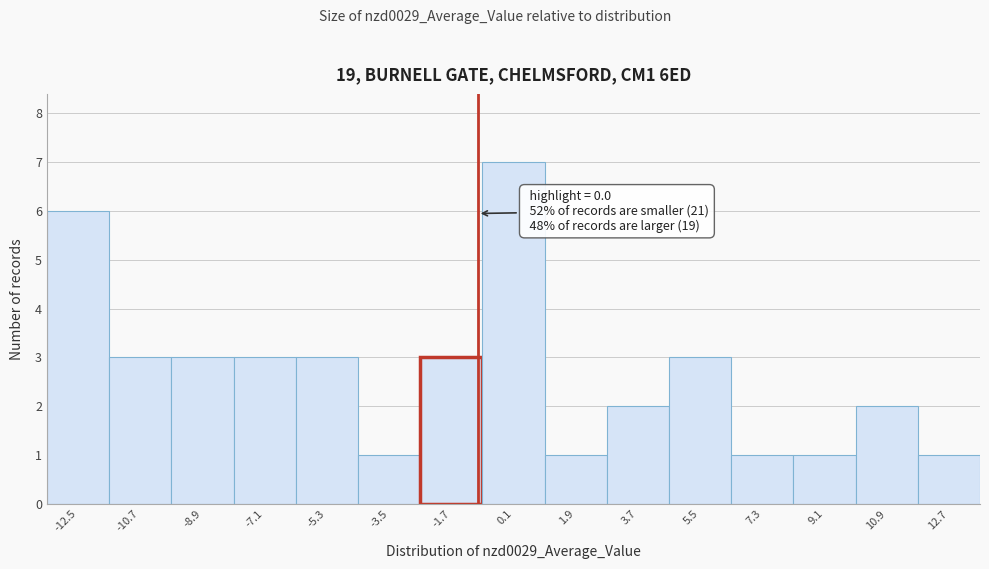

Reading left to right, extract all data points from this chart.

-12.5=6	-10.7=3	-8.9=3	-7.1=3	-5.3=3	-3.5=1	-1.7=3	0.1=7	1.9=1	3.7=2	5.5=3	7.3=1	9.1=1	10.9=2	12.7=1